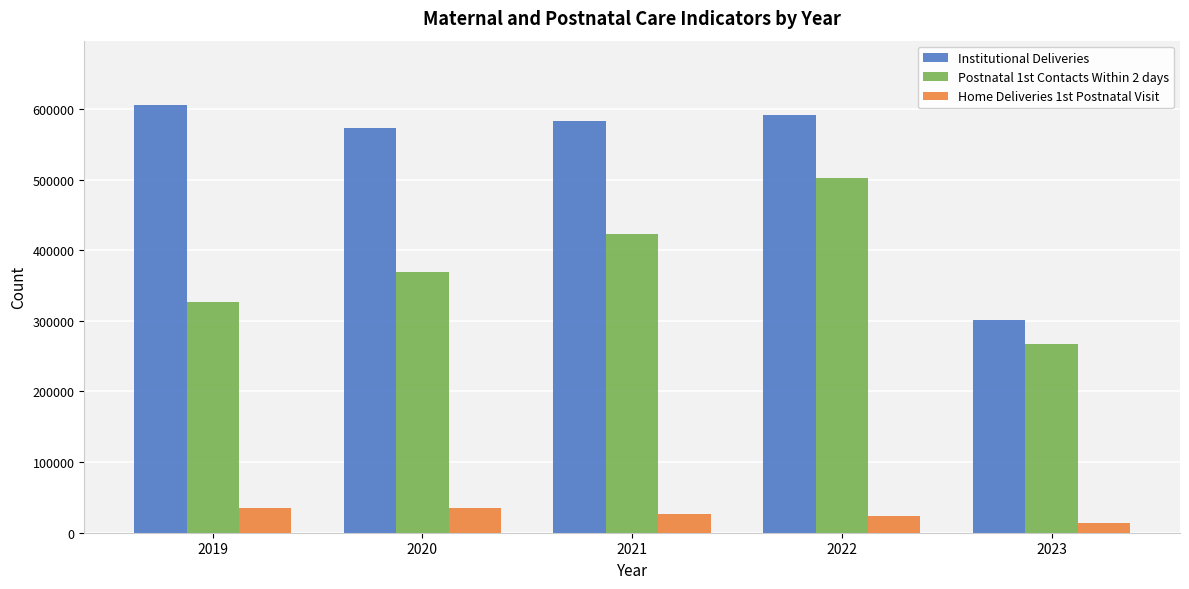

Which series has the widest spread of values?

Institutional Deliveries